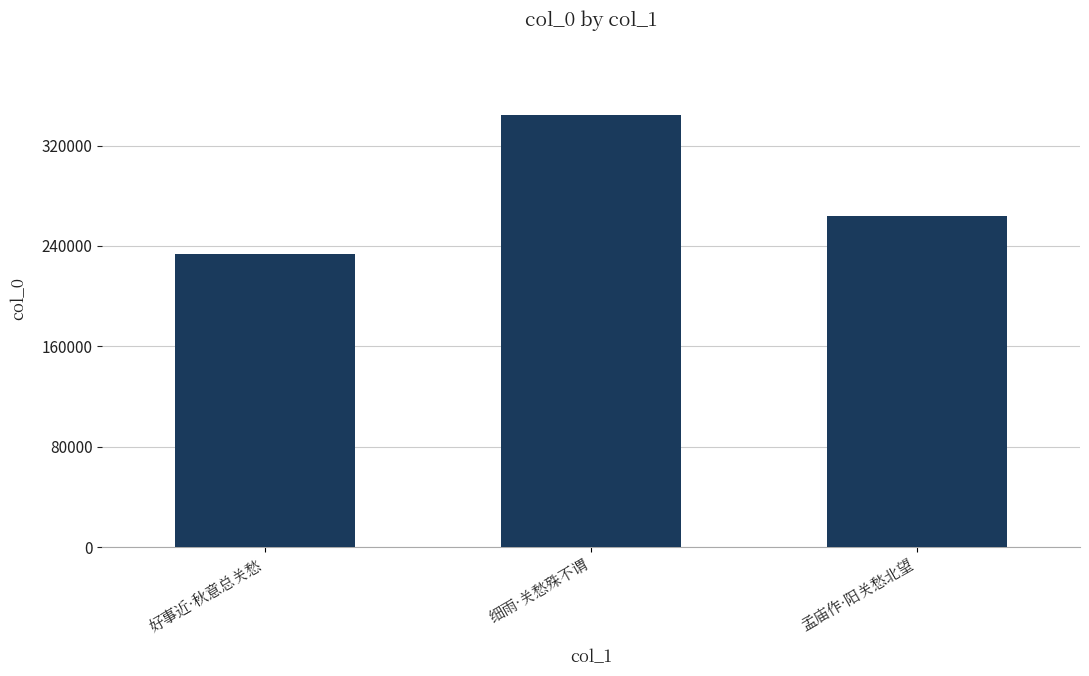

True or false: the data shows 264220 at 孟庙作·阳关愁北望.

True